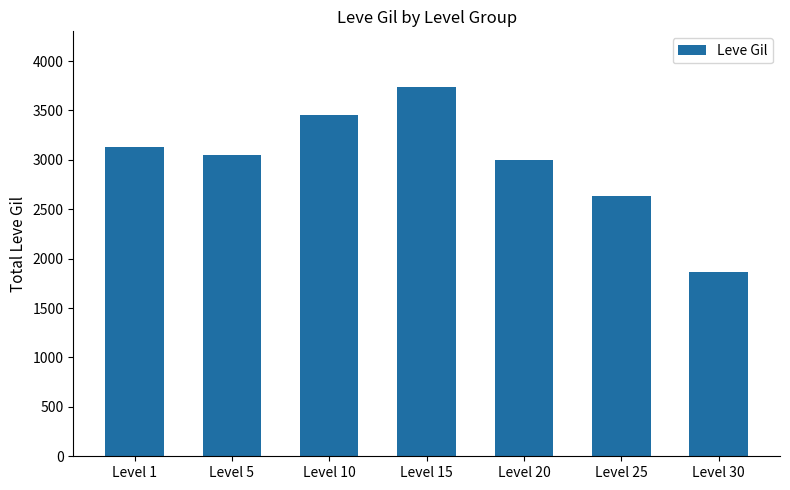

What is the difference between the maximum and second lowest values?

1110